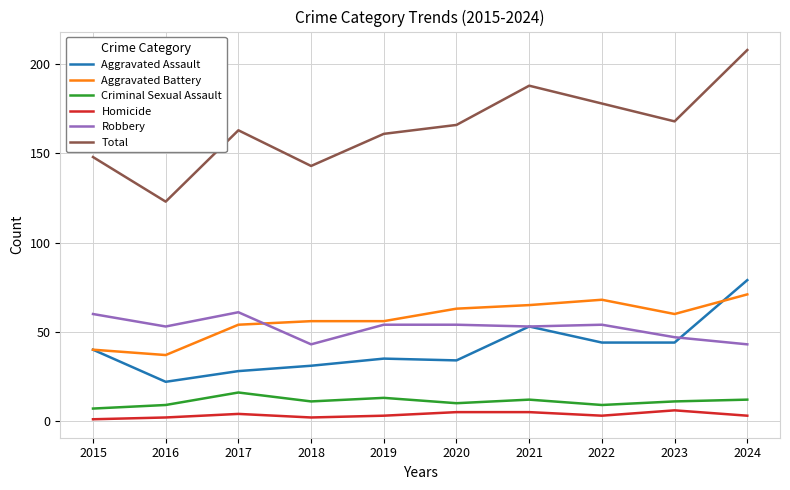

Which label corresponds to the largest value in the chart?

2024